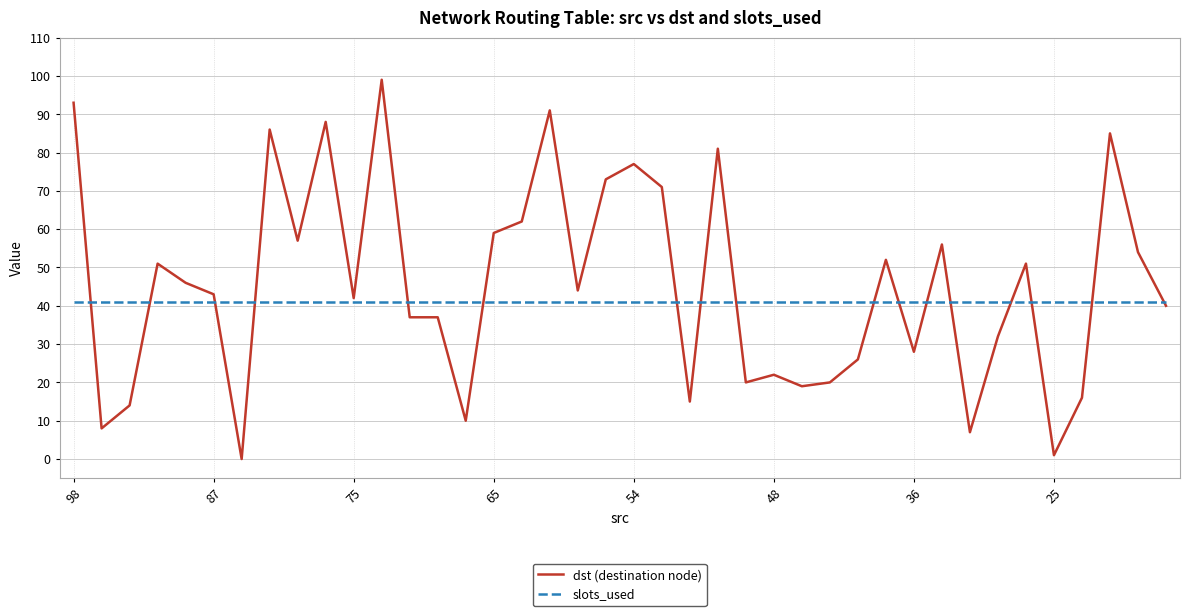

Which series has the widest spread of values?

dst (destination node)